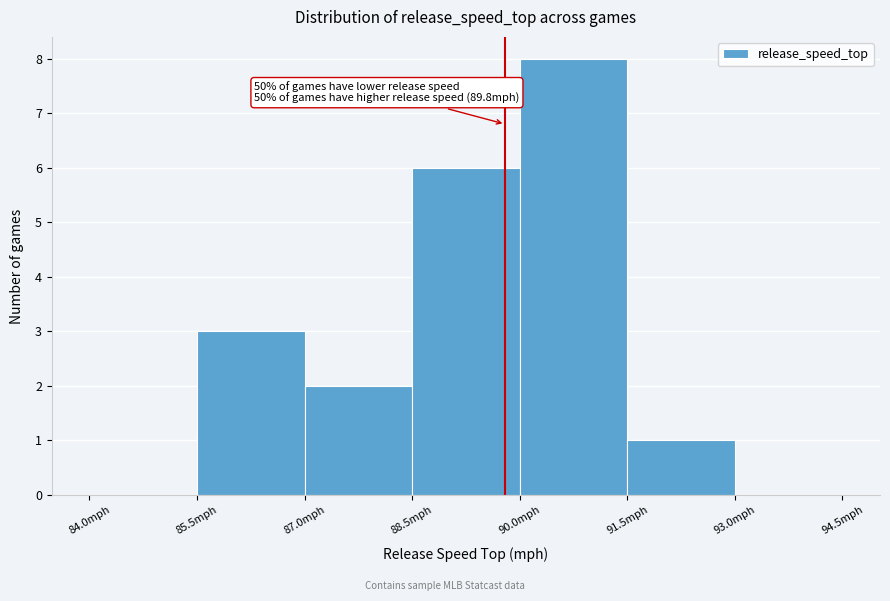

Over which range of the x-axis is the bar tallest?

90.0 to 91.5